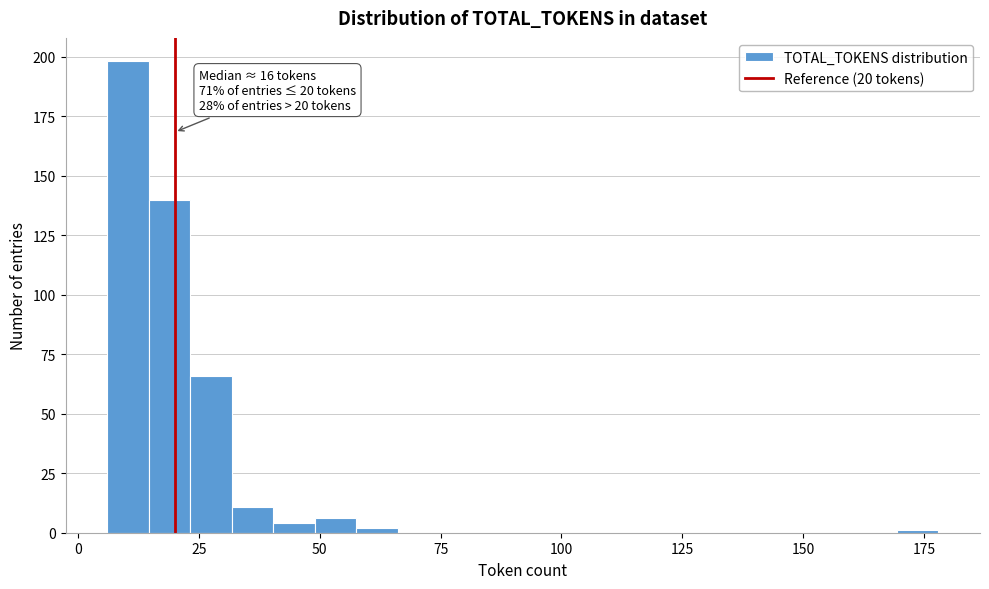

Read against the x-axis, roughly where is the centre of the tallest bar?

10